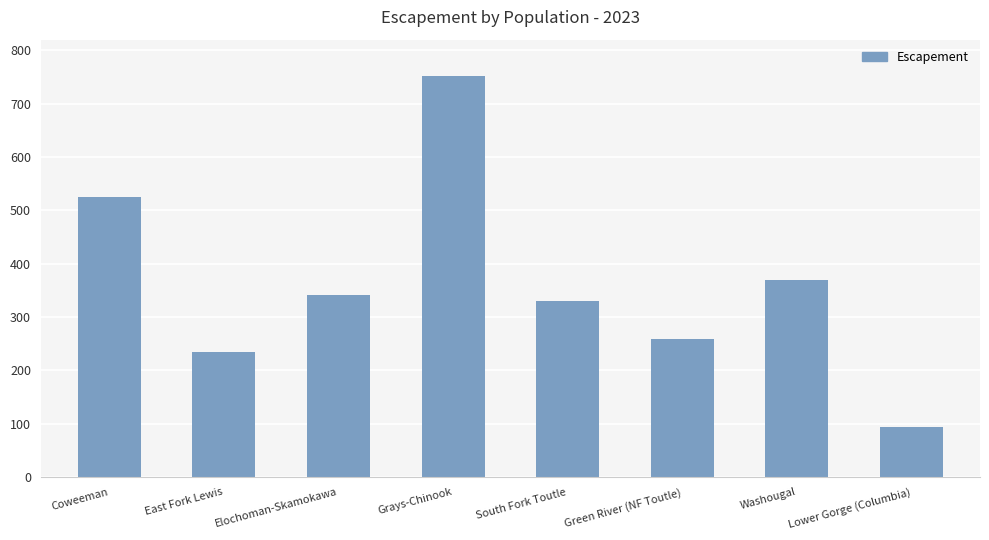

The value at Washougal is 529. True or false?

False